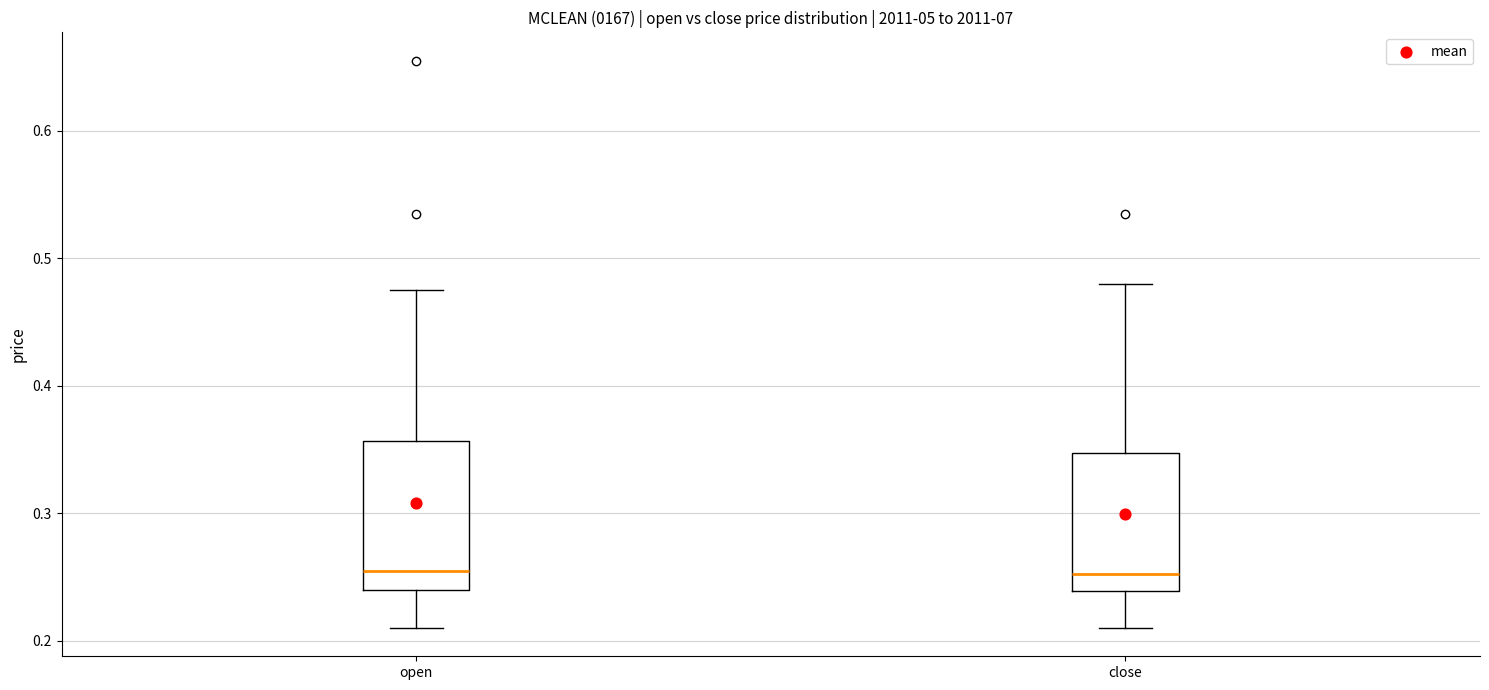

Reading left to right, read every box against the y-axis: the position of its median line, the range the box covers, and the ends of its whiskers. The values are not printed on the chart, so give them approximately, as read against the axis.

open: median 0.26, box 0.24 to 0.36, whiskers 0.21 to 0.48
close: median 0.25, box 0.24 to 0.35, whiskers 0.21 to 0.48